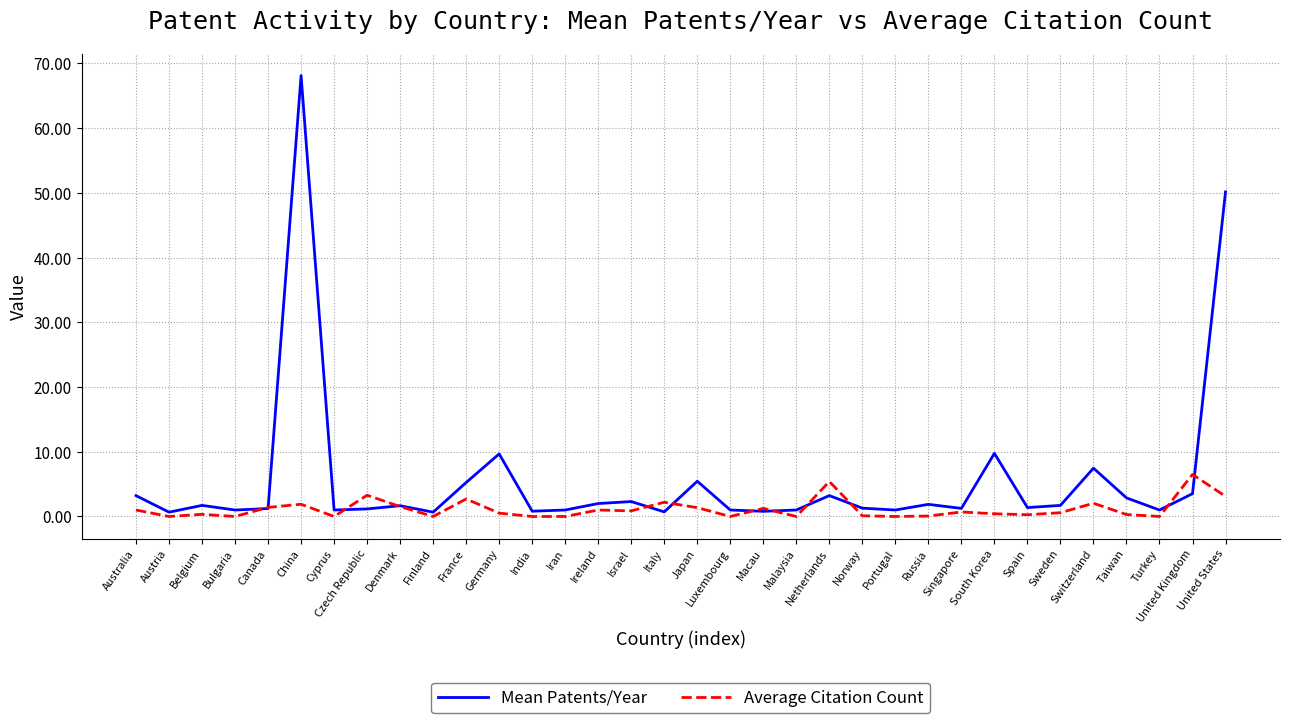

True or false: Average Citation Count has more than 2 points higher than both neighbors.

True